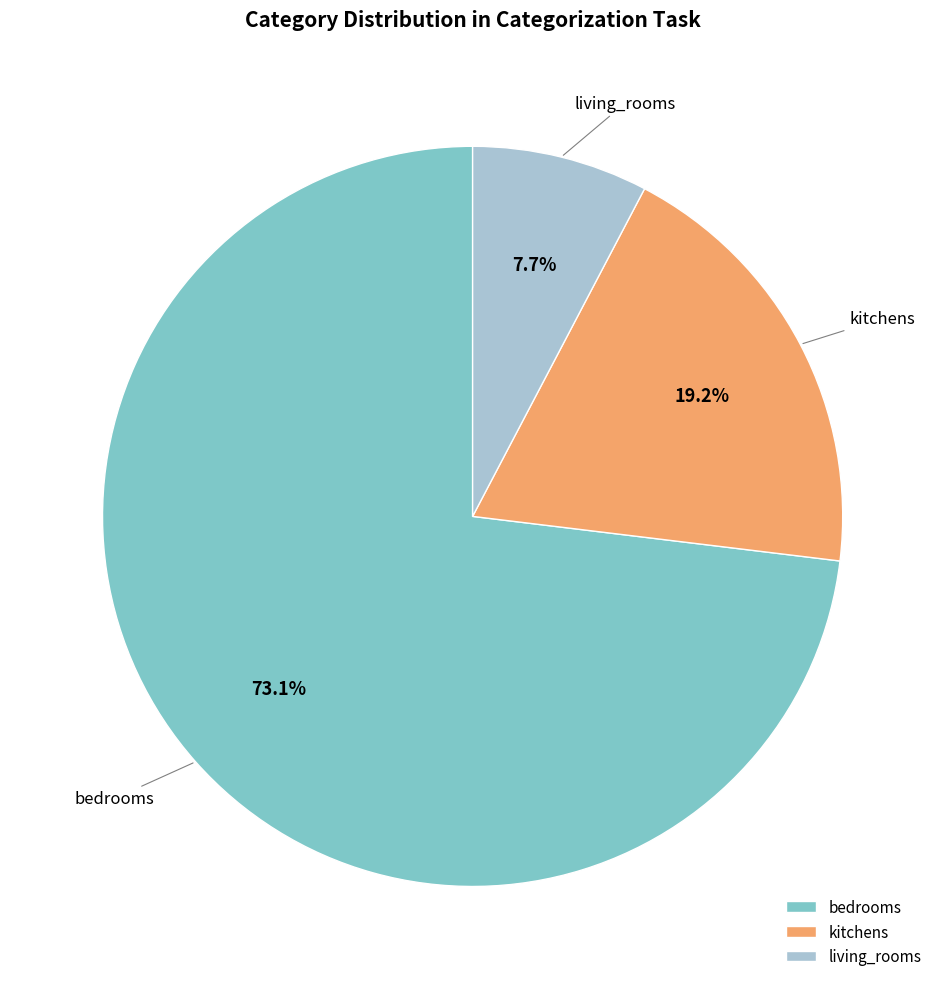

Count the number of slices in the pie.

3